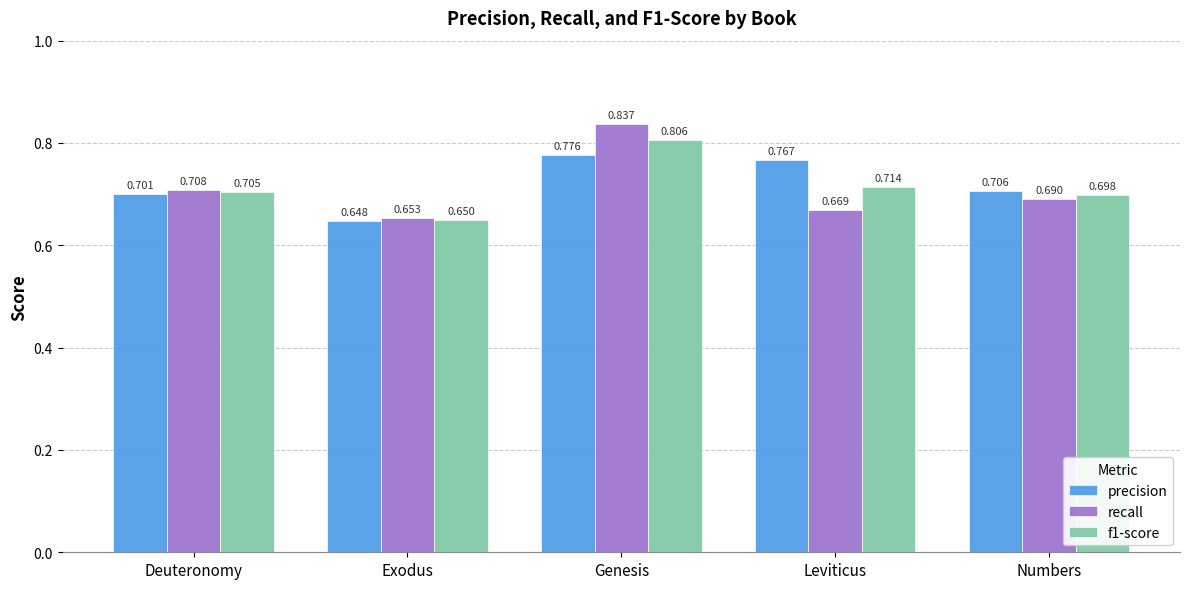

The f1-score series shows 0.7 at Exodus. True or false?

True